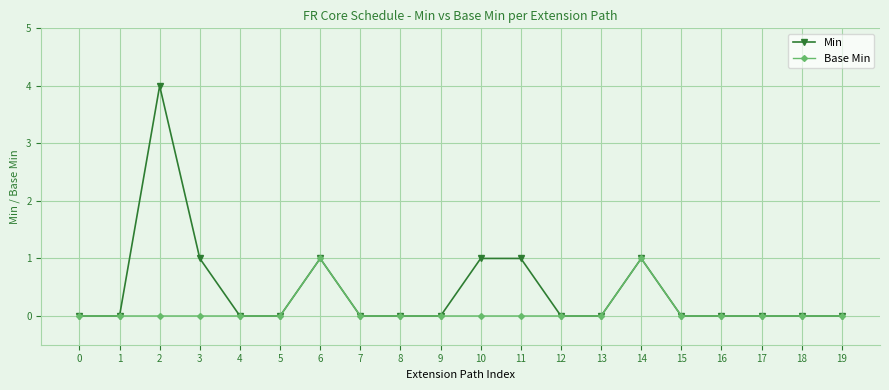

Rank the series by their maximum value, from lowest to highest.

Base Min, Min